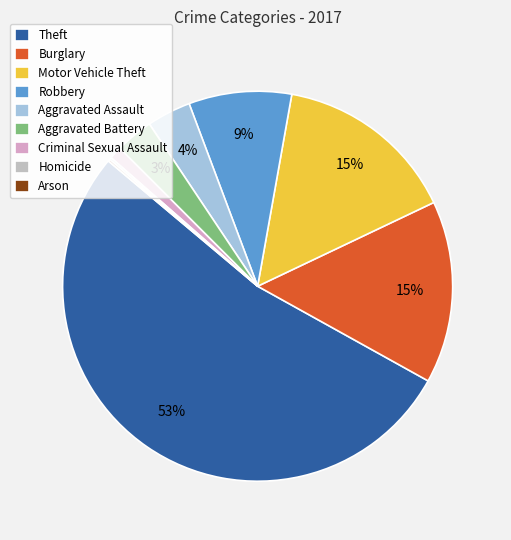

Rank the categories by value from lowest to highest.

Homicide, Arson, Criminal Sexual Assault, Aggravated Battery, Aggravated Assault, Robbery, Burglary, Motor Vehicle Theft, Theft